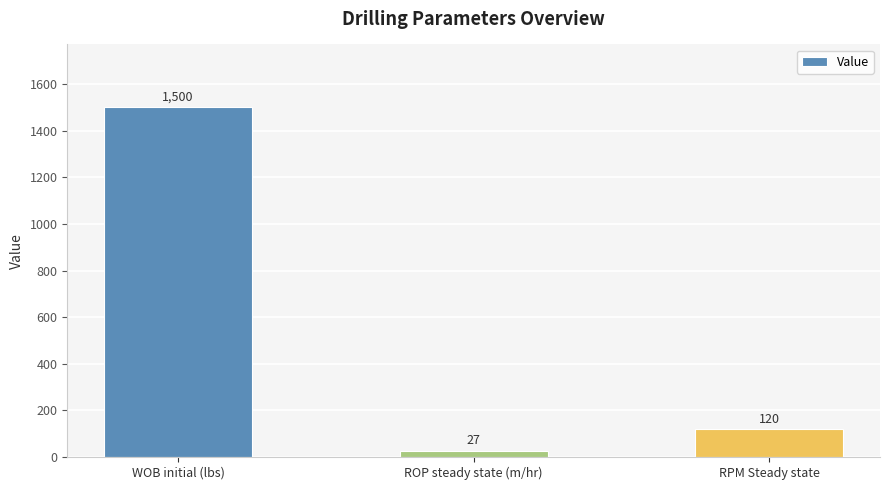

Does the chart contain any negative values?

No